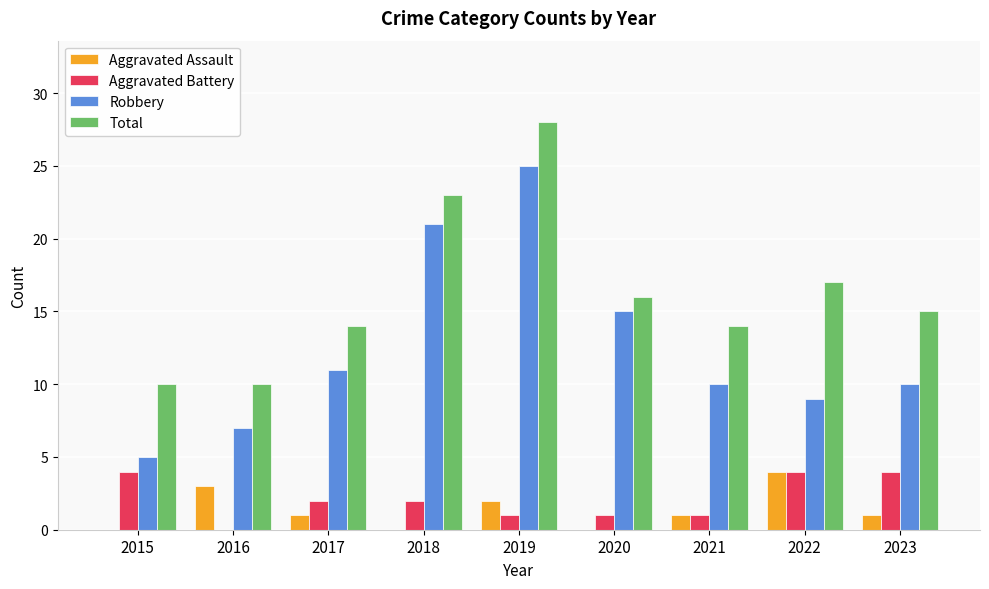

How many distinct data groups are displayed?

4